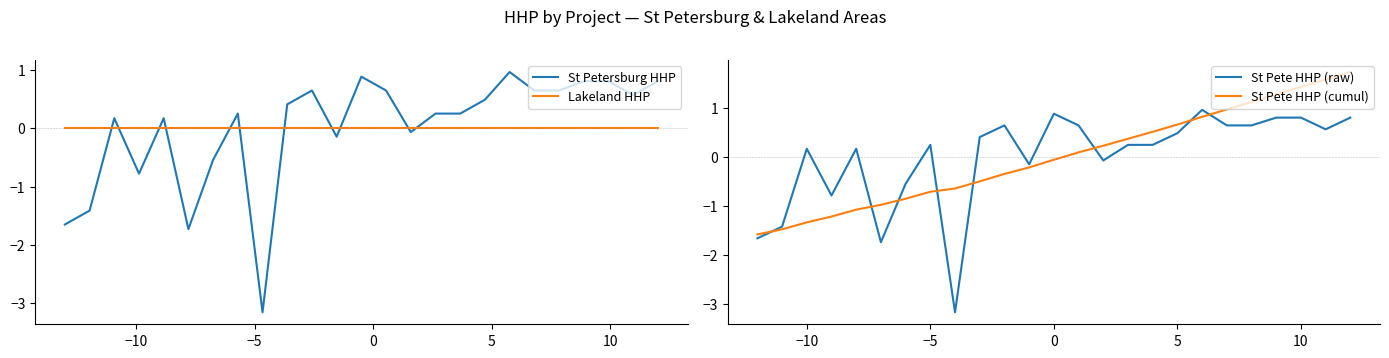

Which series ends up on top after the final intersection of St Pete HHP (cumul) and Lakeland HHP?

St Pete HHP (cumul)